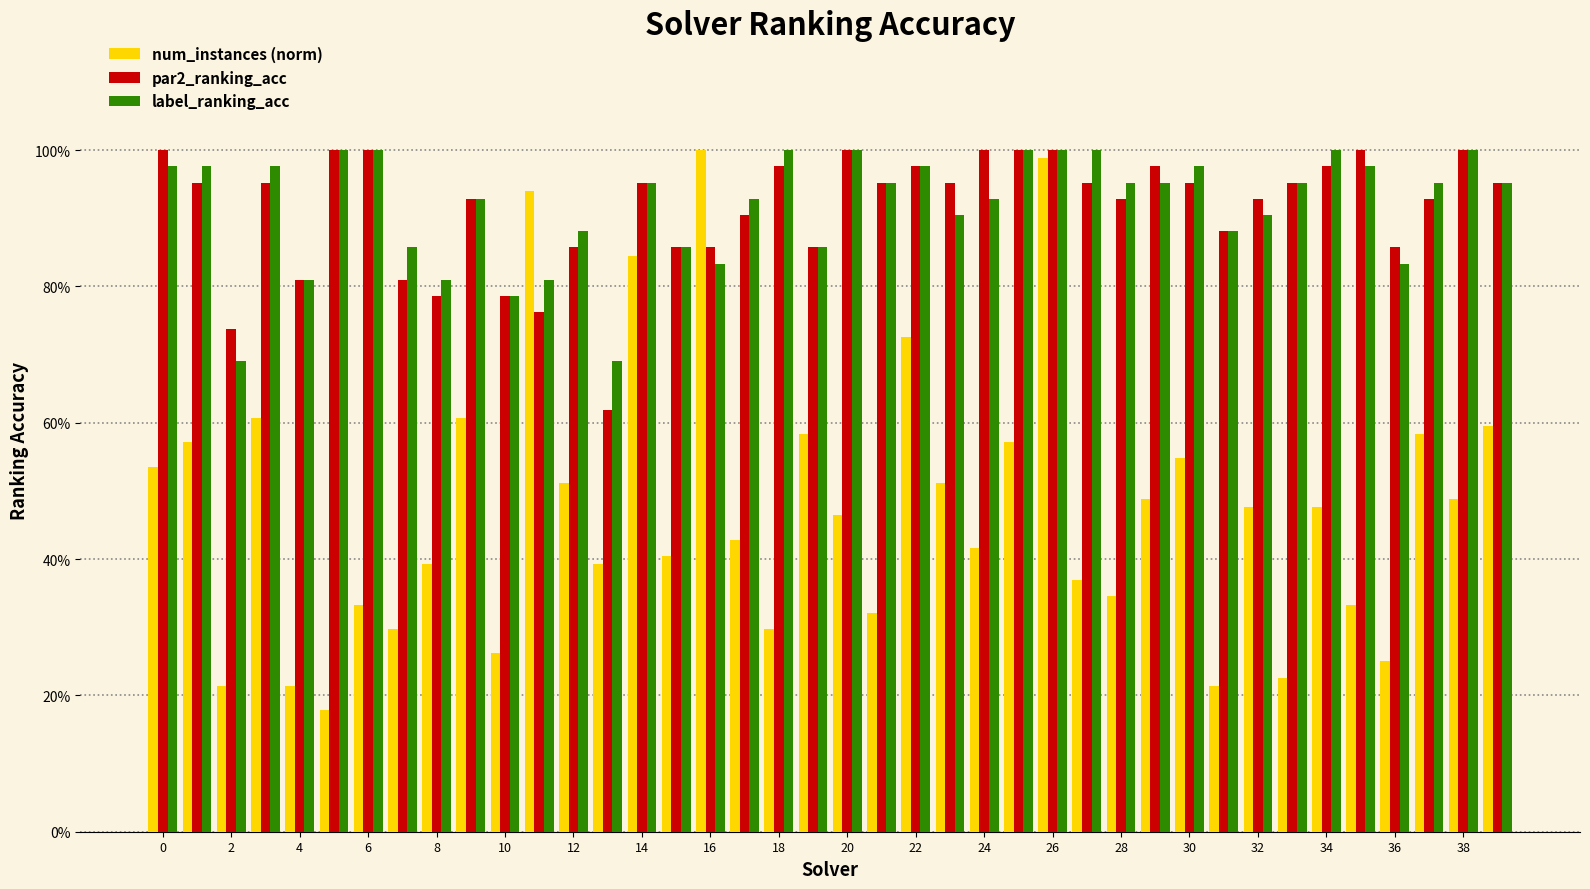

Are the bars grouped side by side (vs. stacked)?

Yes